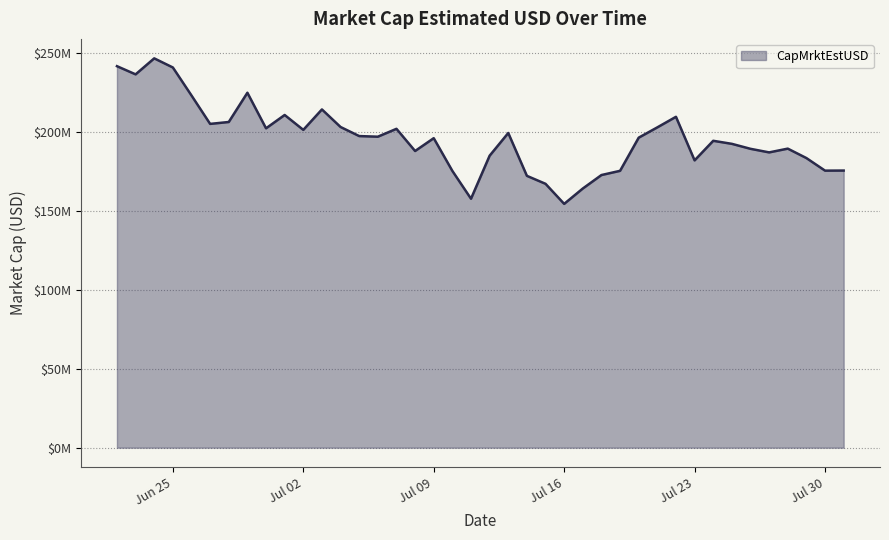

Does the chart display data point markers on the line(s)?

No